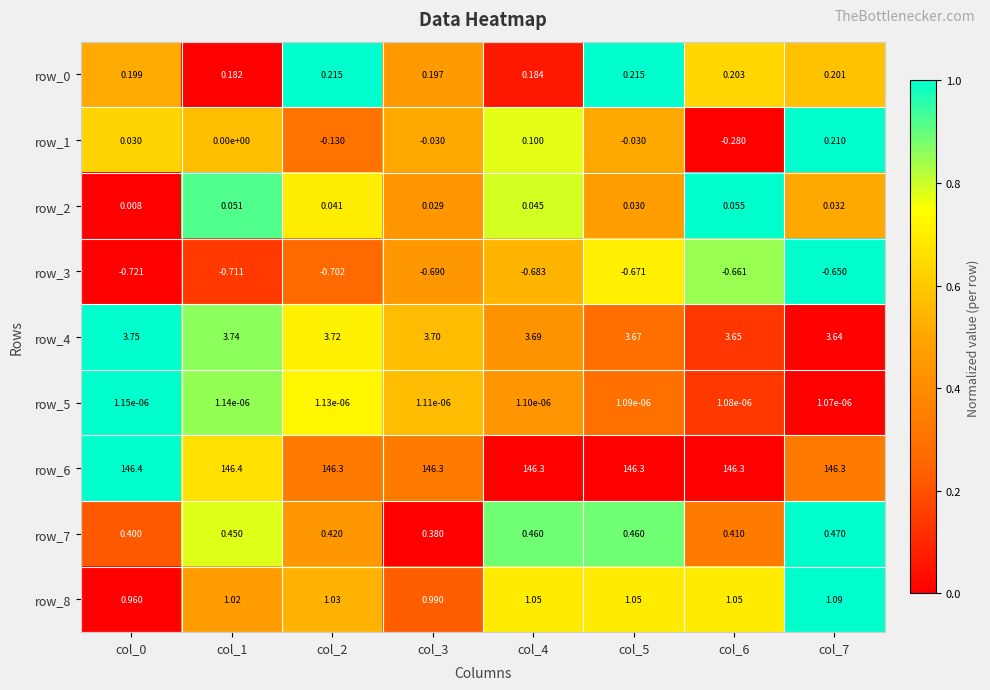

Is the value of row_5 at col_2 greater than the value of row_2 at col_5?

No